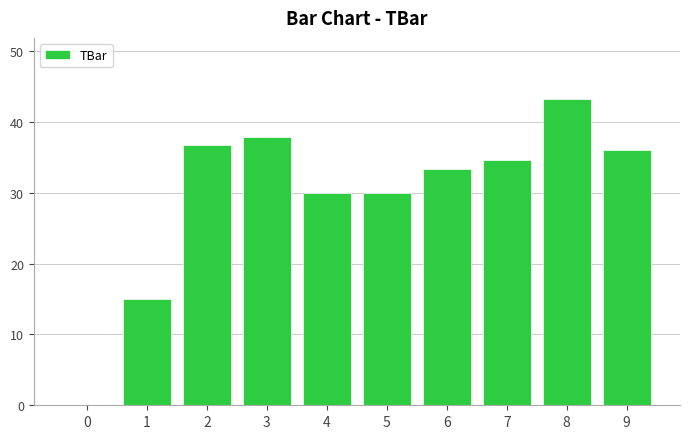

Between 1 and 5, which is larger?

5